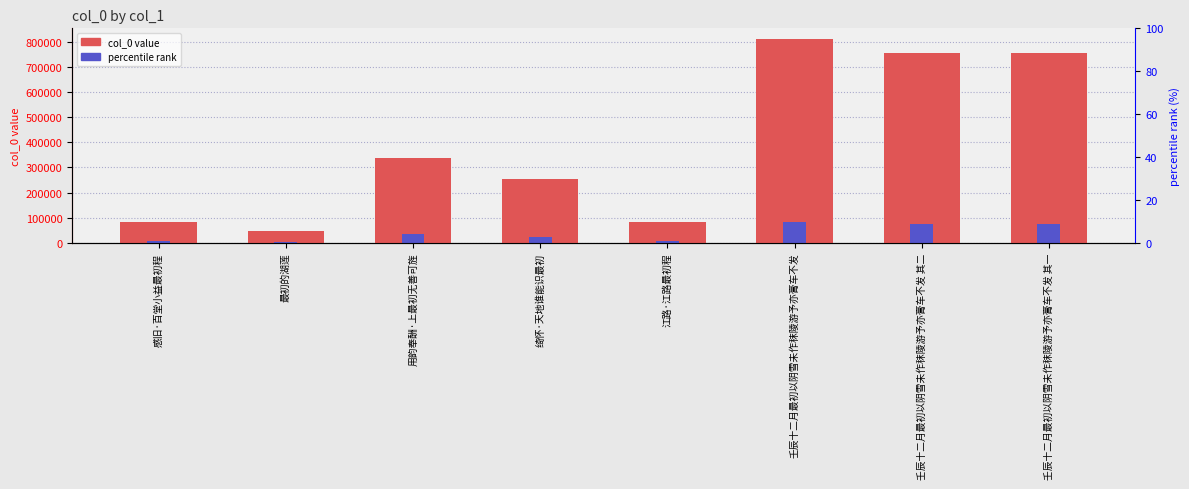

Rank the series at 最初的湖莲 from lowest to highest value.

percentile rank, col_0